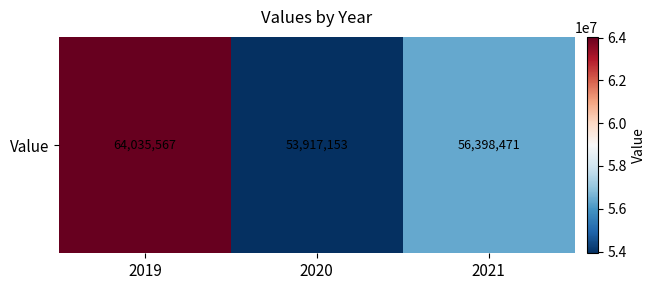

The chart shows a value of 53917153 at 2020. True or false?

True